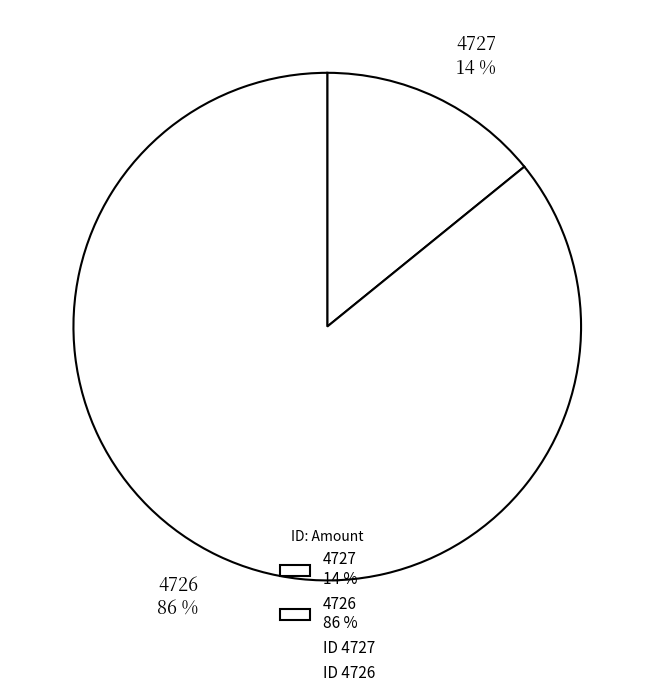

What is the ratio of the value at 4726 to the value at 4727?

6.1